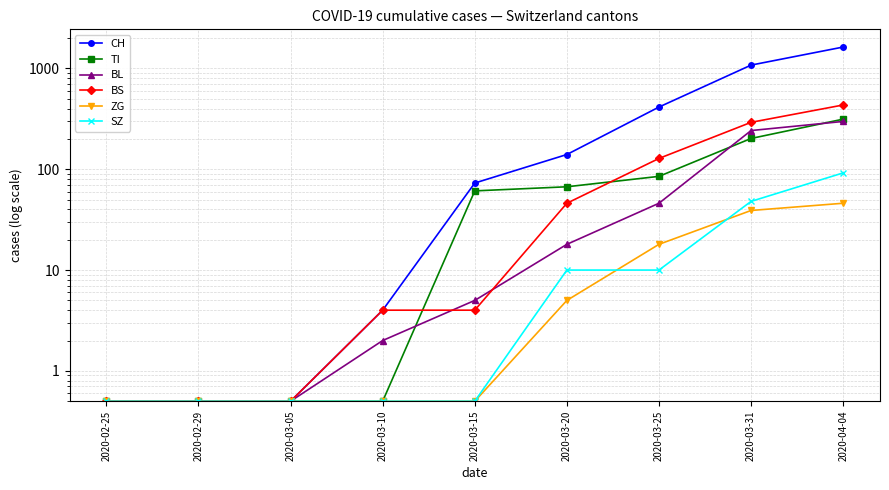

What are all the series names shown in the legend?

CH, TI, BL, BS, ZG, SZ